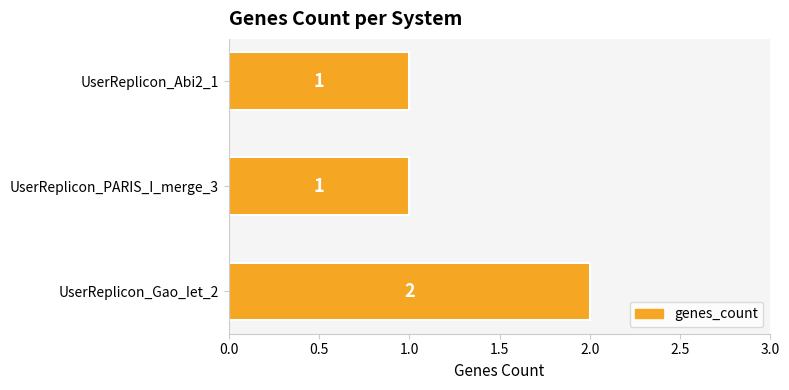

What is the sum of all values?

4